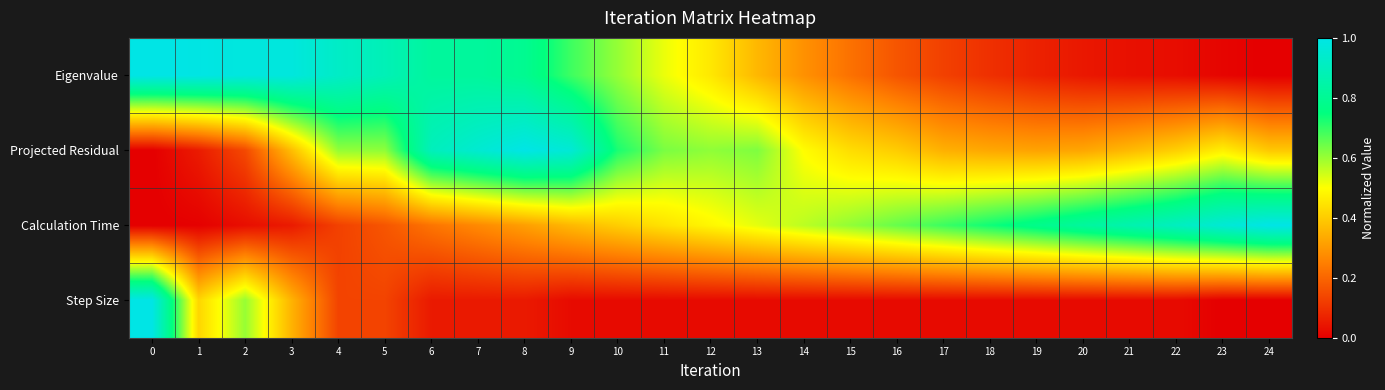

Which series has the largest total across all categories?

Projected Residual